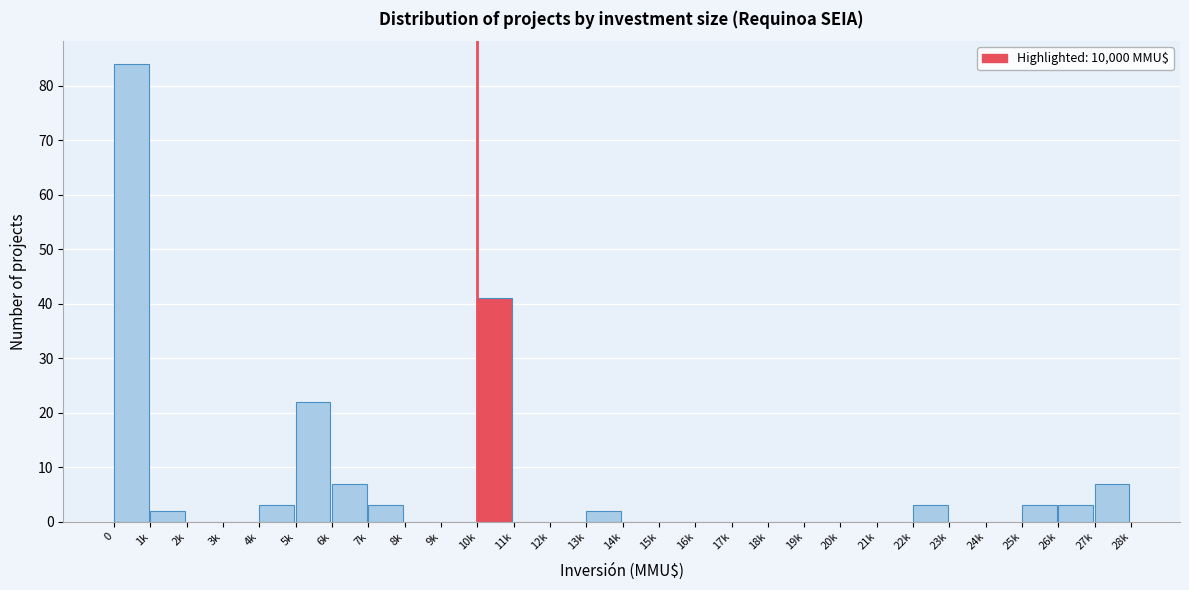

Reading left to right, list all the values displayed in this chart.

0=84	1k=2	2k=0	3k=0	4k=3	5k=22	6k=7	7k=3	8k=0	9k=0	10k=41	11k=0	12k=0	13k=2	14k=0	15k=0	16k=0	17k=0	18k=0	19k=0	20k=0	21k=0	22k=3	23k=0	24k=0	25k=3	26k=3	27k=7